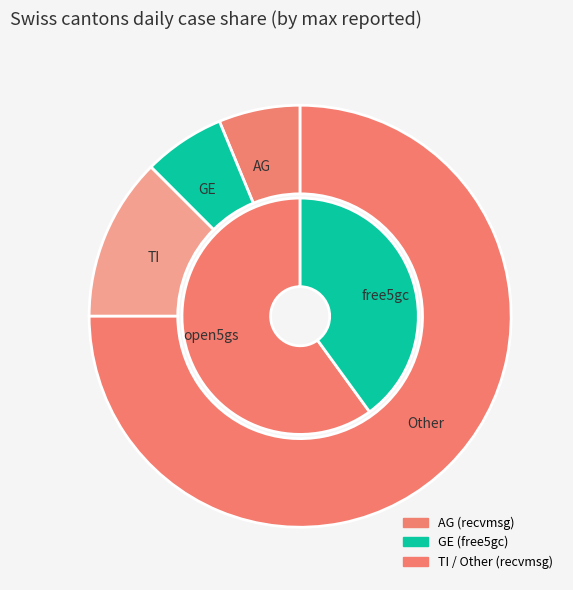

What is the smallest slice in the pie chart?

AG